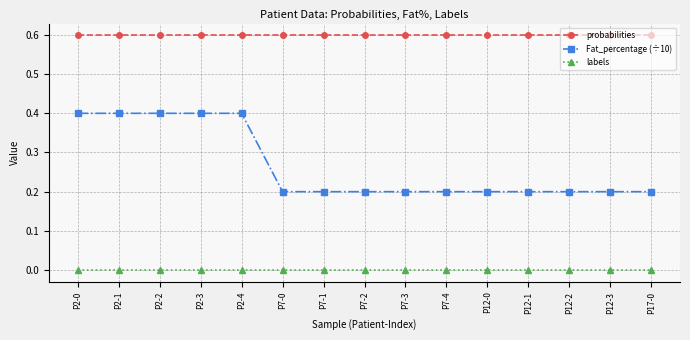

True or false: probabilities and Fat_percentage (÷10) intersect in this chart.

False